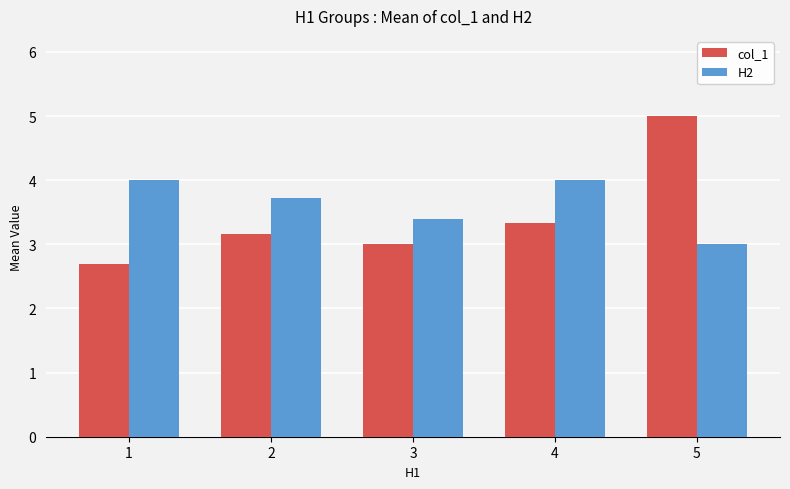

What is the average value of the col_1 series?

3.4